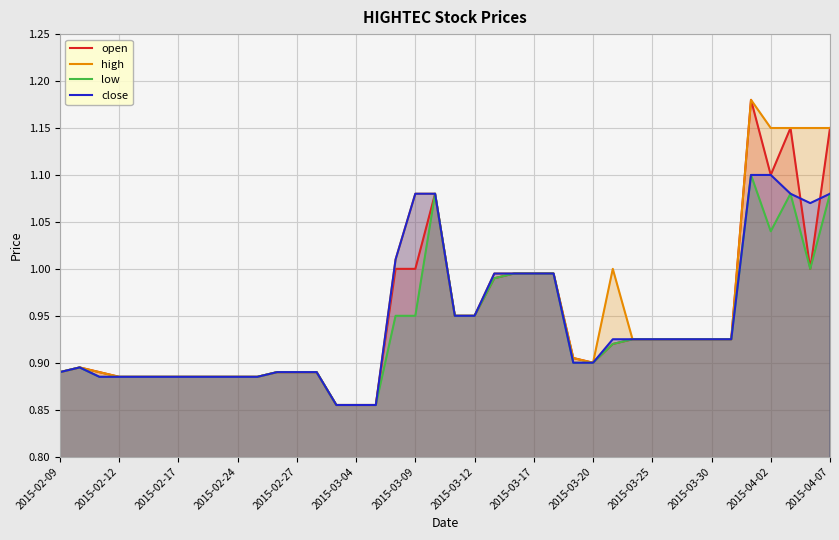

What are all the series names shown in the legend?

open, high, low, close